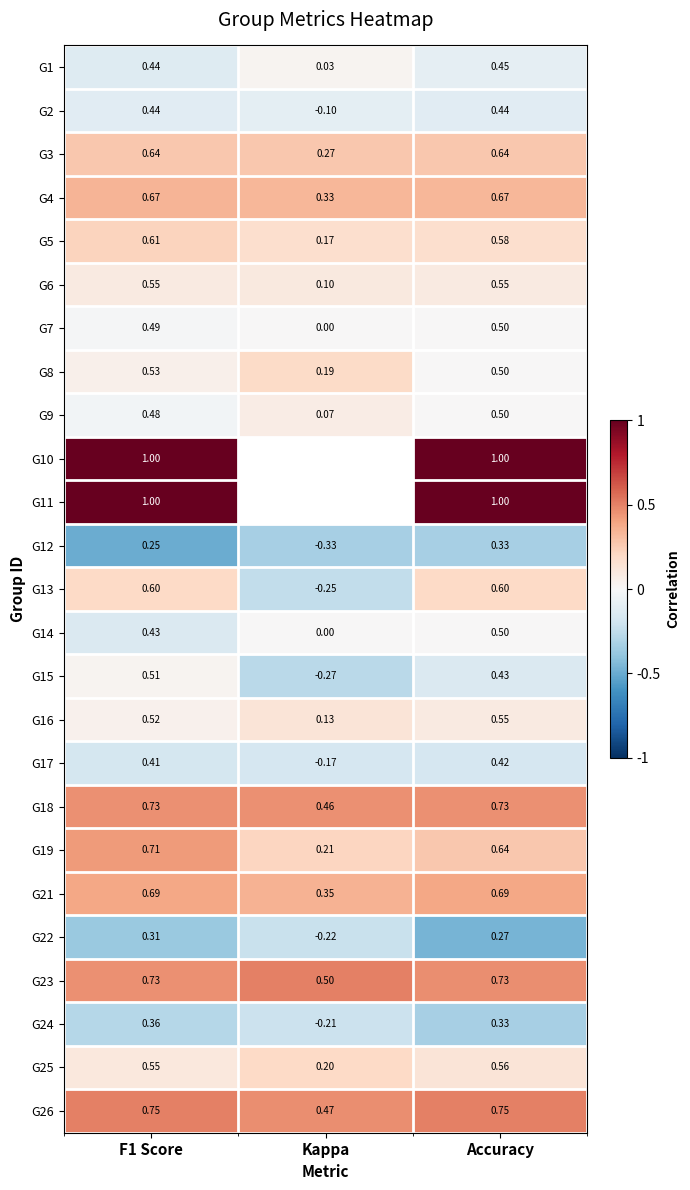

Where is G21 nearest to the value 0?

Kappa